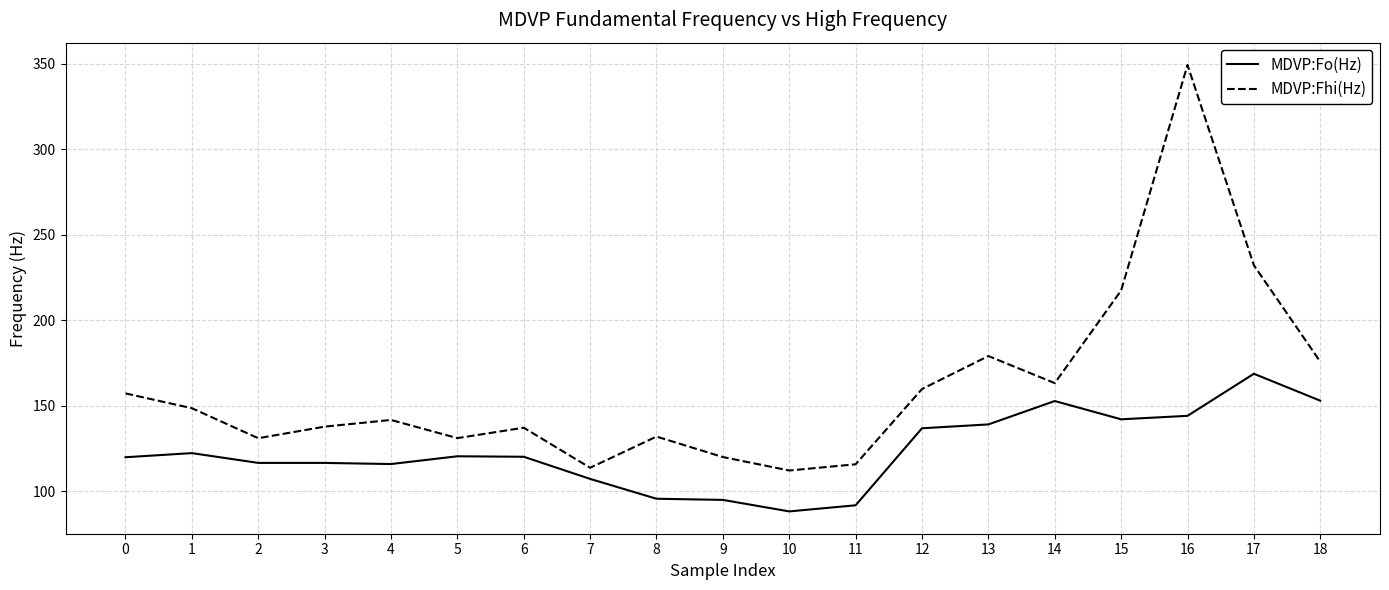

What is the difference between the second highest and minimum values in the MDVP:Fhi(Hz) series?

119.9